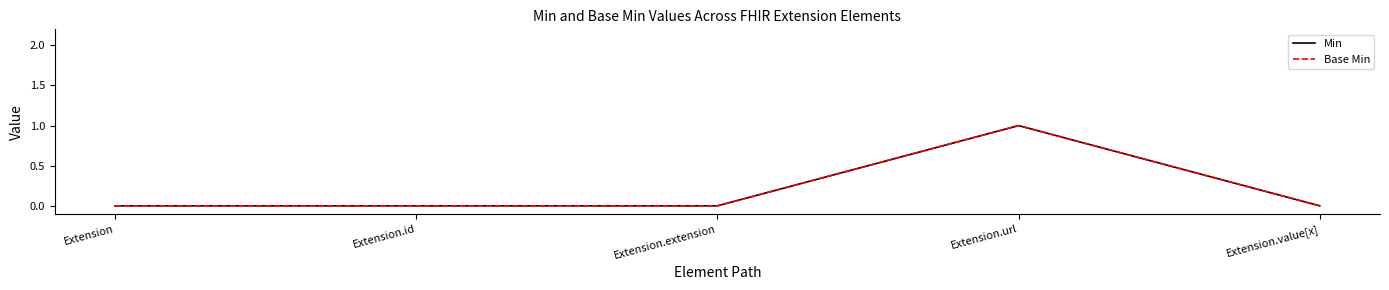

Does the chart display data point markers on the line(s)?

No